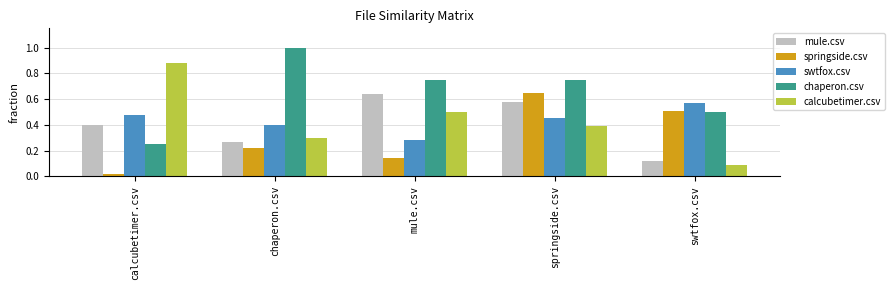

Rank the series by their maximum value, from highest to lowest.

chaperon.csv, calcubetimer.csv, springside.csv, mule.csv, swtfox.csv